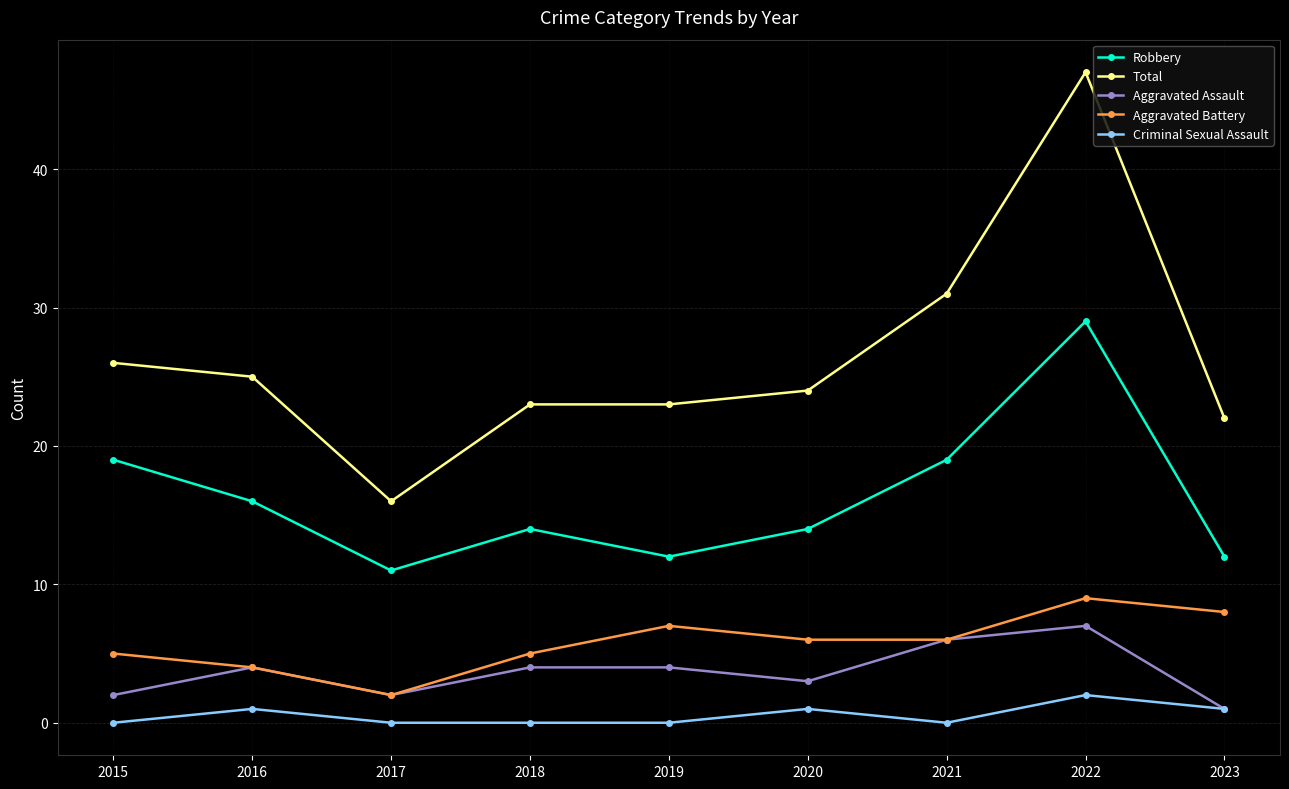

At which category is the sum across all series the highest?

2022